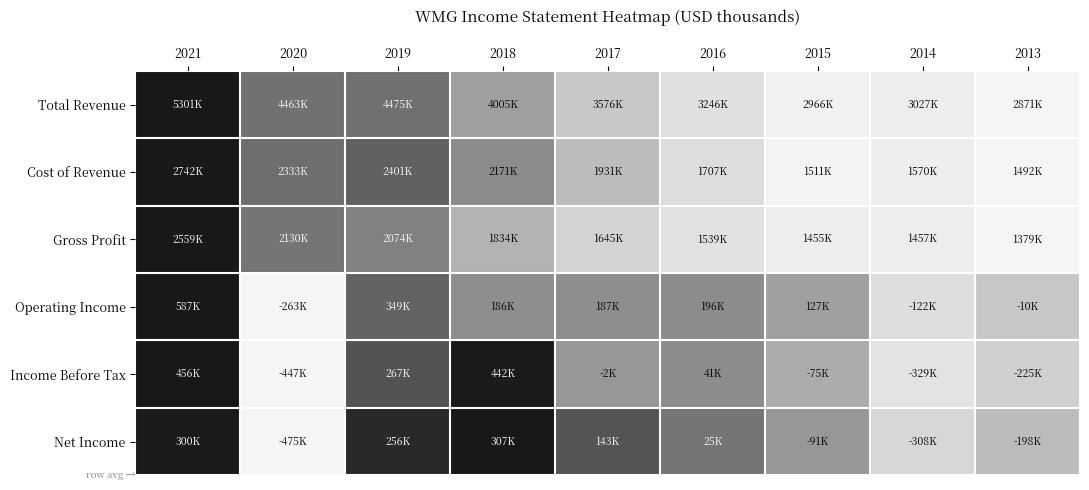

Which series has the largest range (max minus min)?

Total Revenue